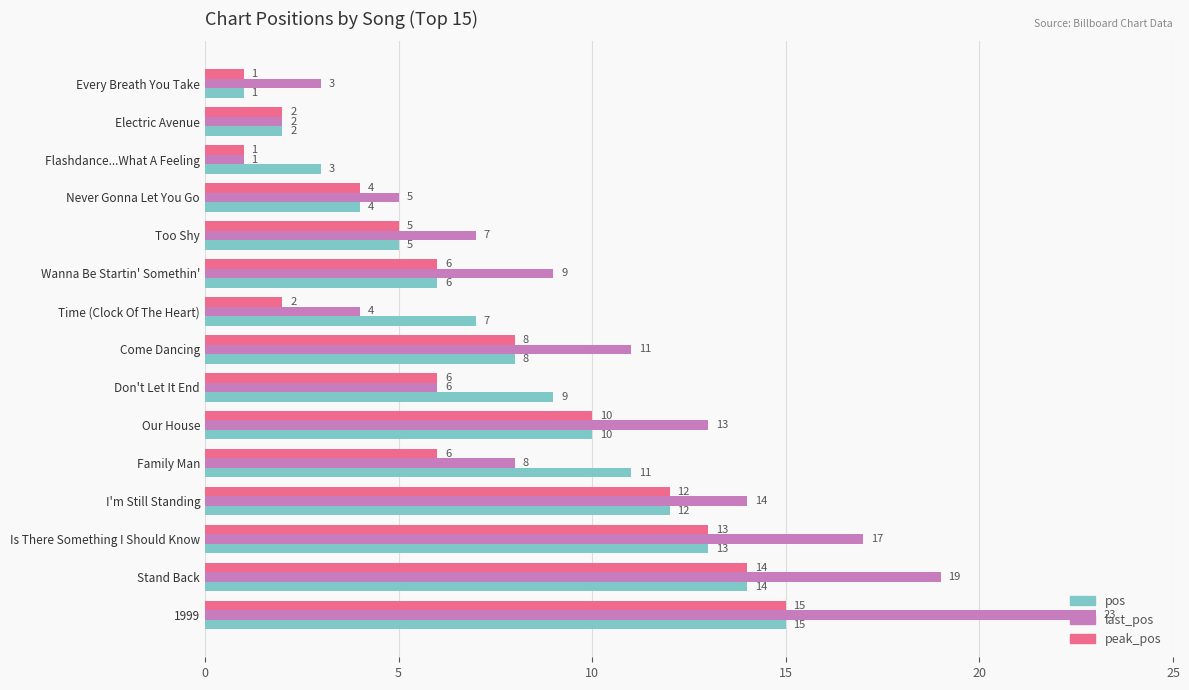

Which series changed the most between Flashdance...What A Feeling and Come Dancing?

last_pos